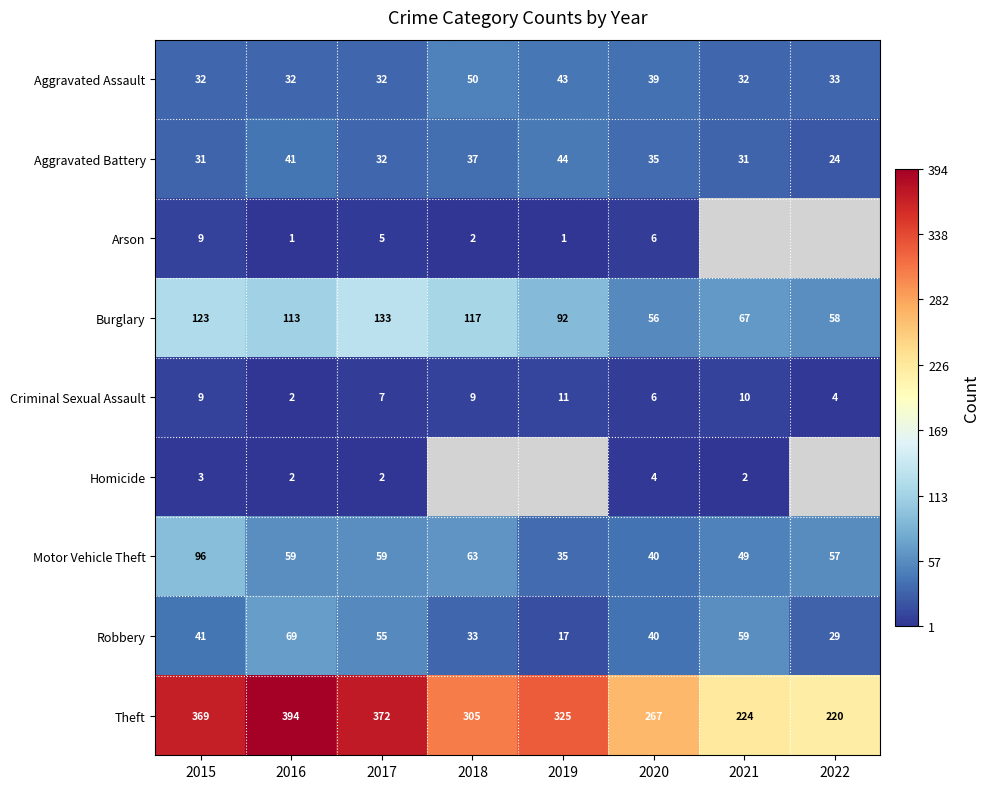

How many values in the Criminal Sexual Assault series are below 9?

4